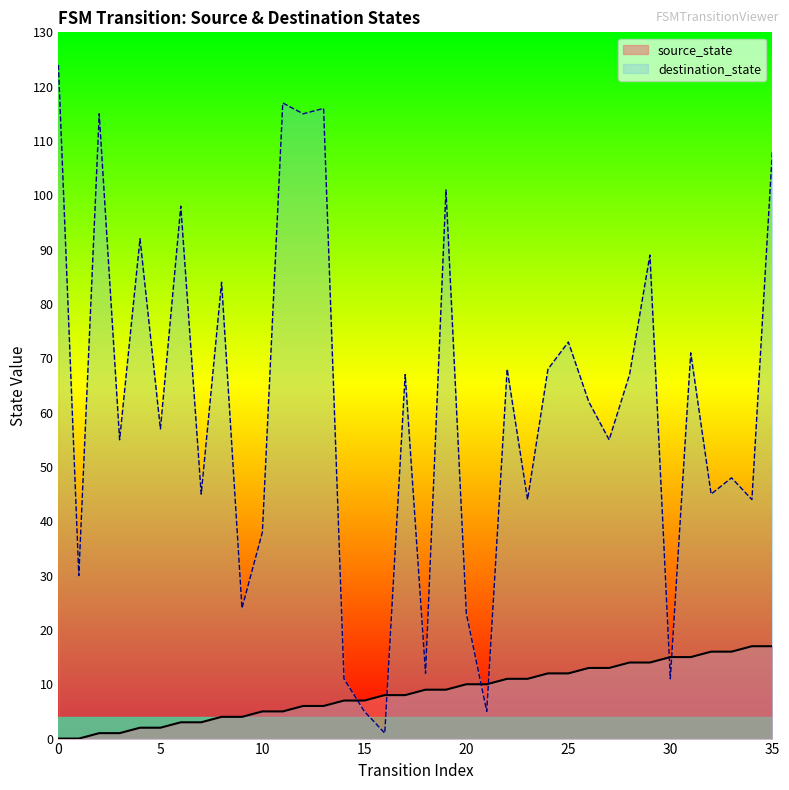

How many categories are shown in the chart?

36